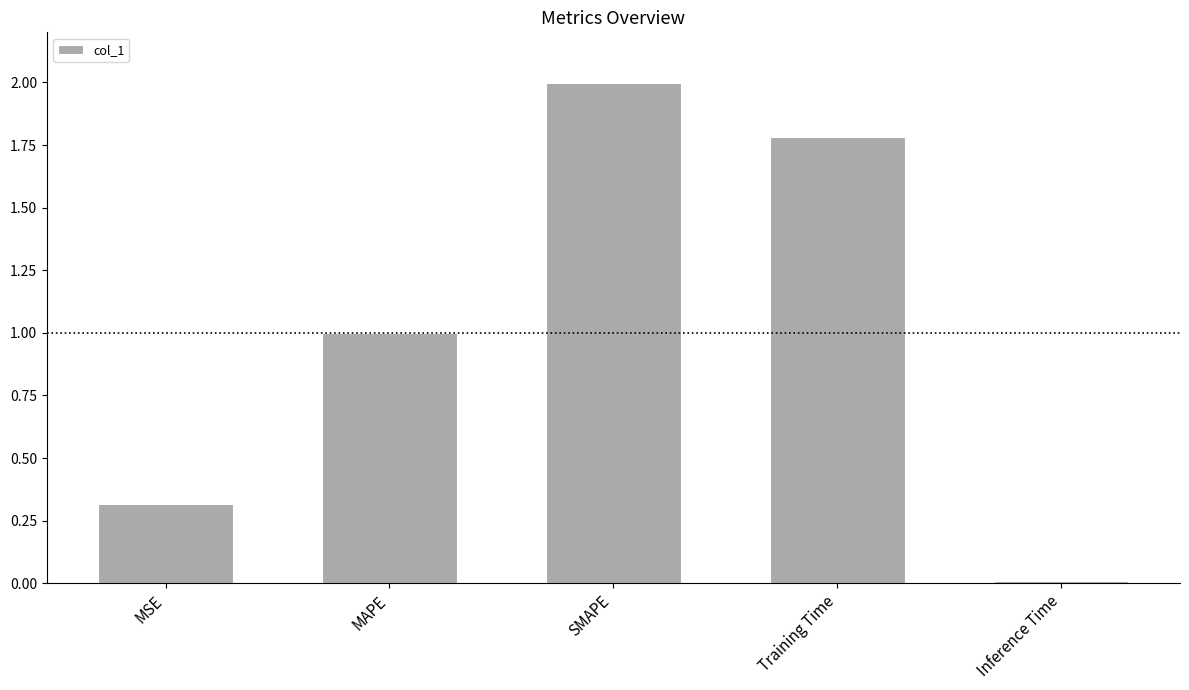

Is it true that the value at SMAPE is 2.0?

True